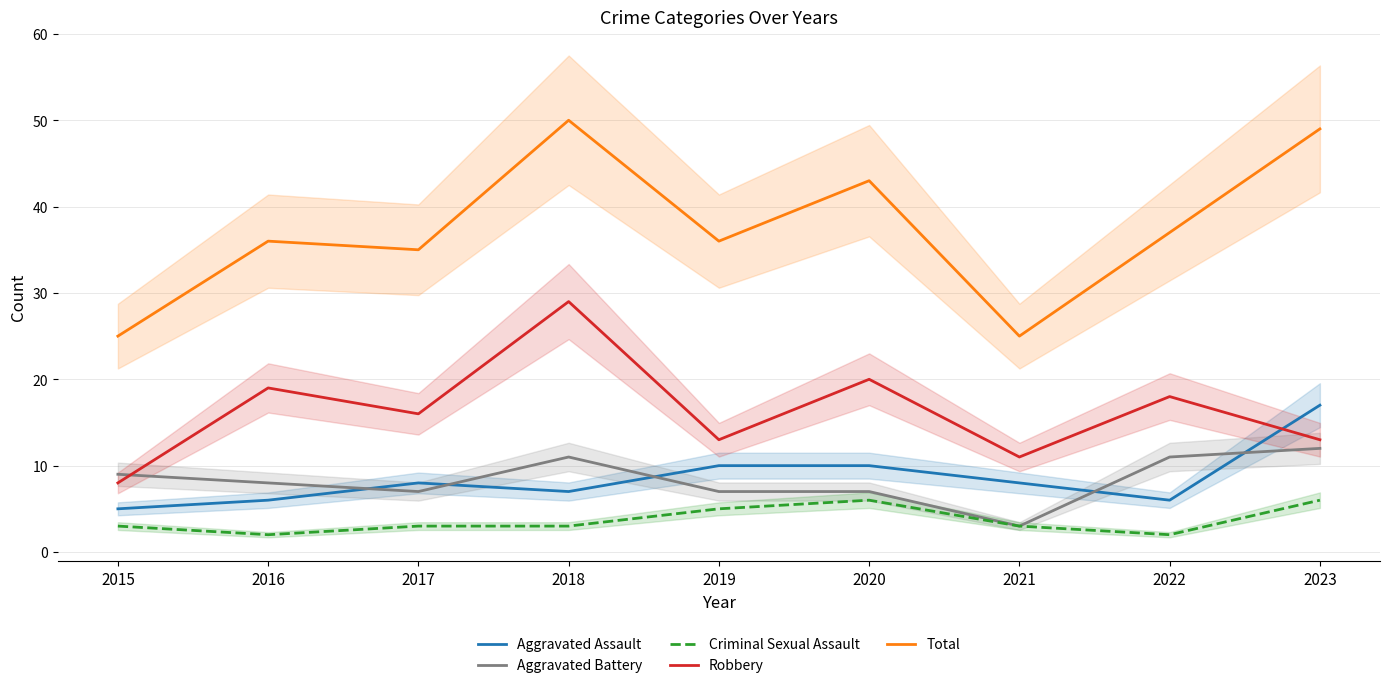

Rank the categories by Aggravated Assault value from highest to lowest.

2023, 2019, 2020, 2017, 2021, 2018, 2016, 2022, 2015